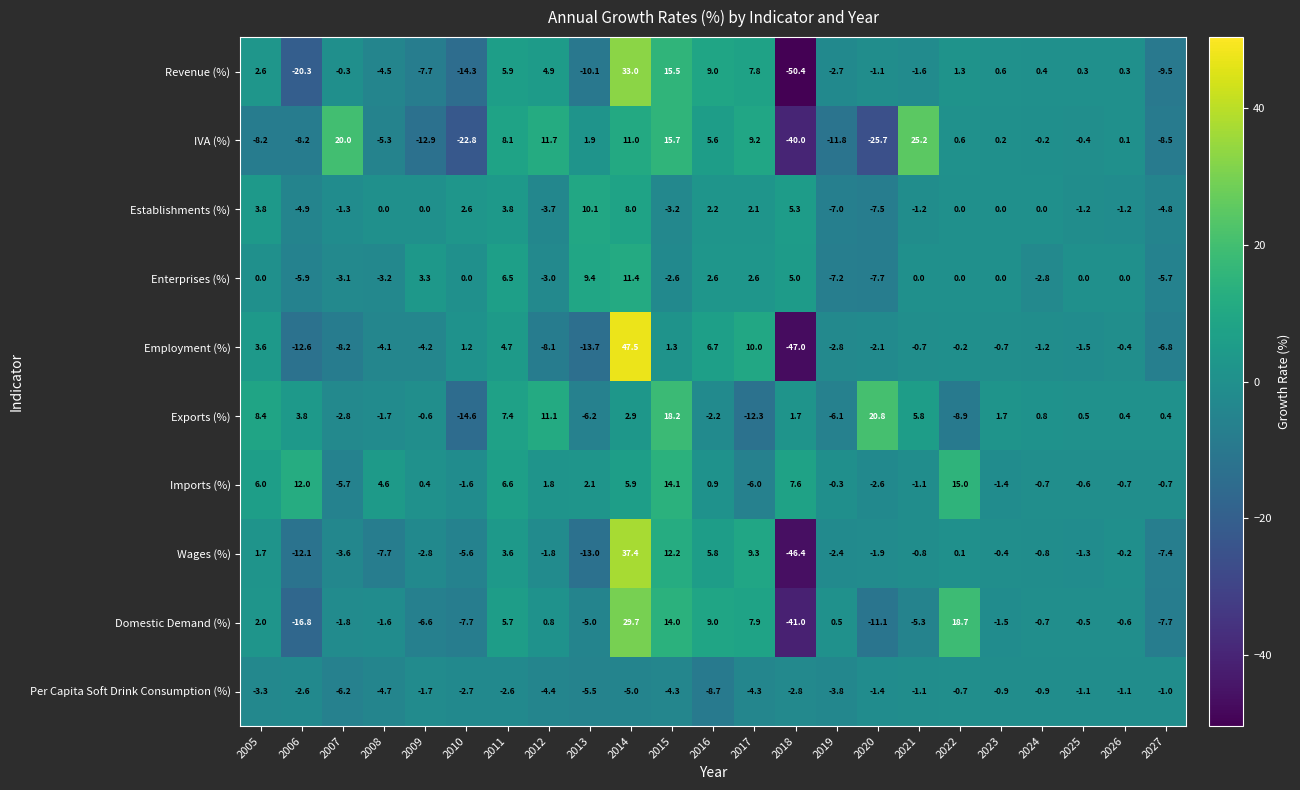

What is the difference between the maximum and minimum values in the Wages (%) series?

83.8